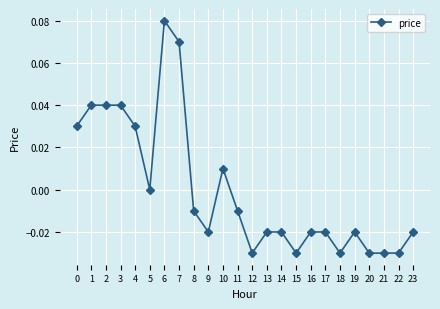

Between 18 and 10, which is larger?

10